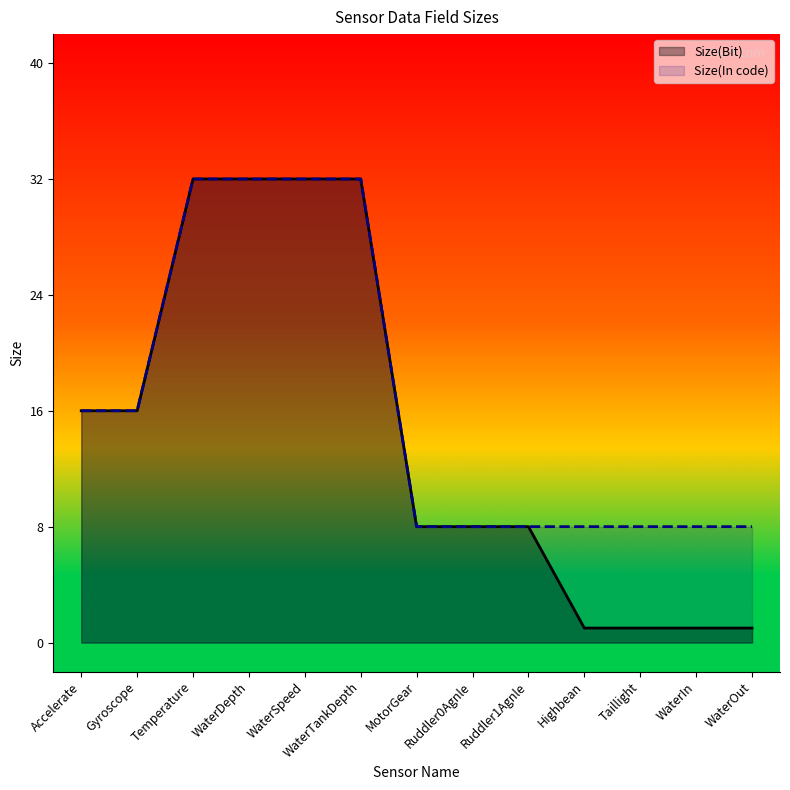

Reading left to right, extract all data points from this chart.

Size(Bit): Accelerate=16	Gyroscope=16	Temperature=32	WaterDepth=32	WaterSpeed=32	WaterTankDepth=32	MotorGear=8	Ruddler0Agnle=8	Ruddler1Agnle=8	Highbean=1	Taillight=1	WaterIn=1	WaterOut=1
Size(In code): Accelerate=16	Gyroscope=16	Temperature=32	WaterDepth=32	WaterSpeed=32	WaterTankDepth=32	MotorGear=8	Ruddler0Agnle=8	Ruddler1Agnle=8	Highbean=8	Taillight=8	WaterIn=8	WaterOut=8